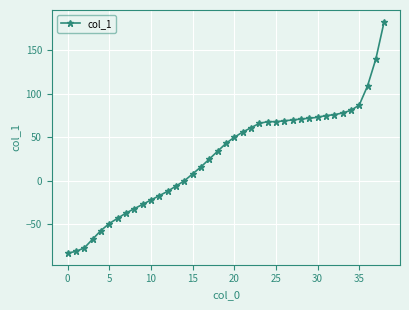

What is the smallest value displayed?

-83